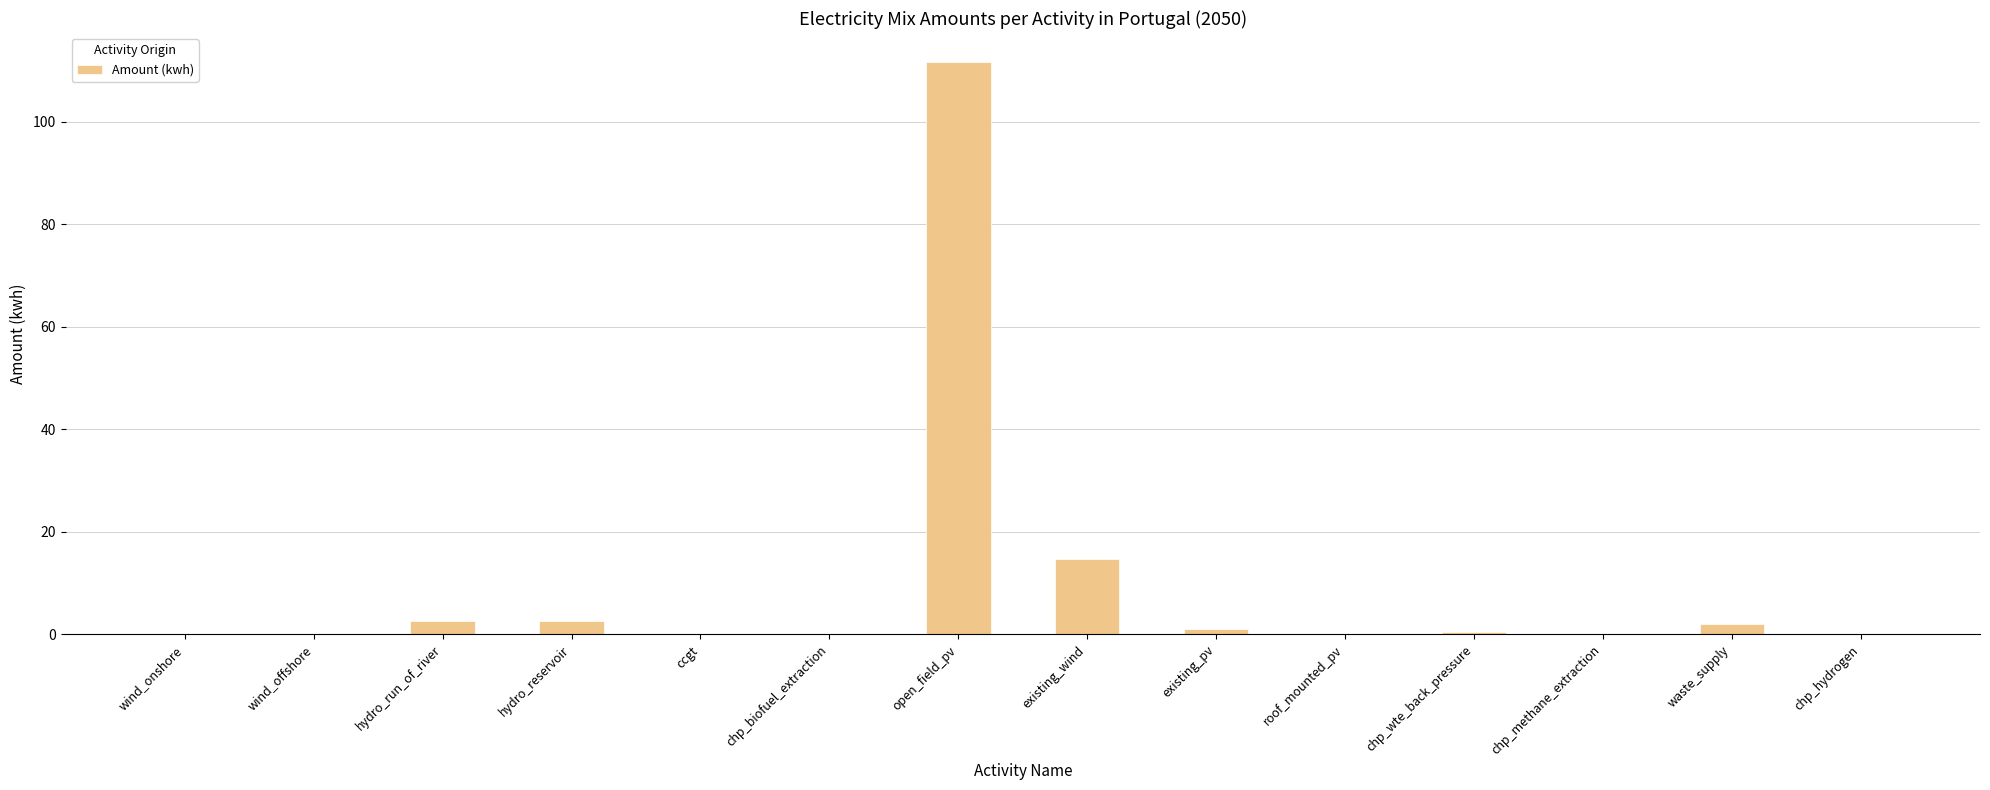

What is the maximum value shown in the chart?

111.7